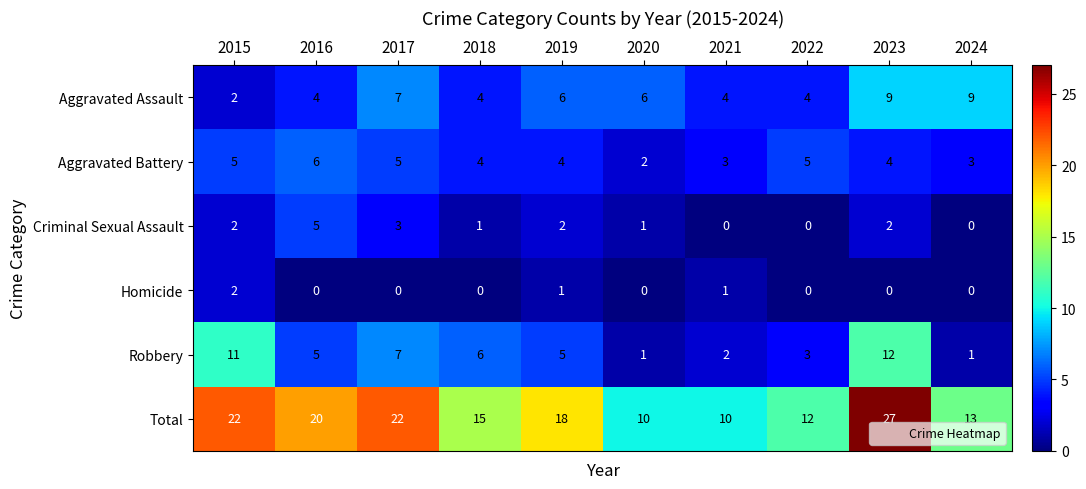

Which series has the largest range (max minus min)?

Total